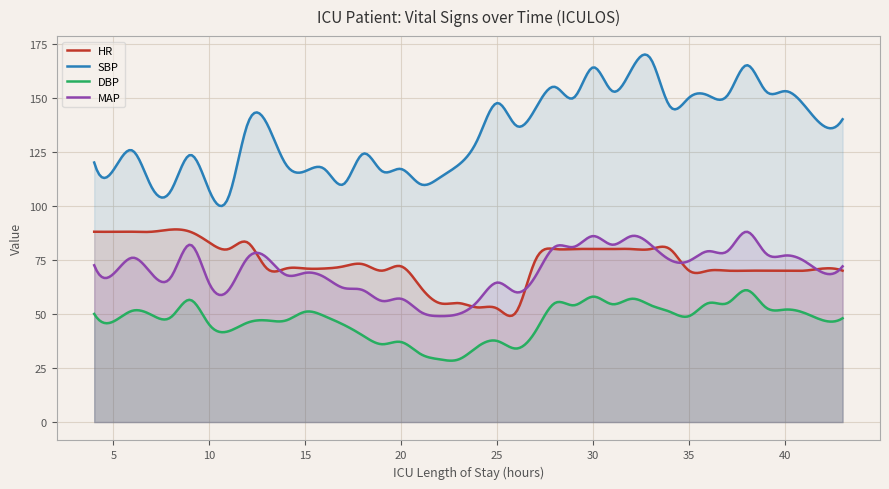

Does the chart display data point markers on the line(s)?

No